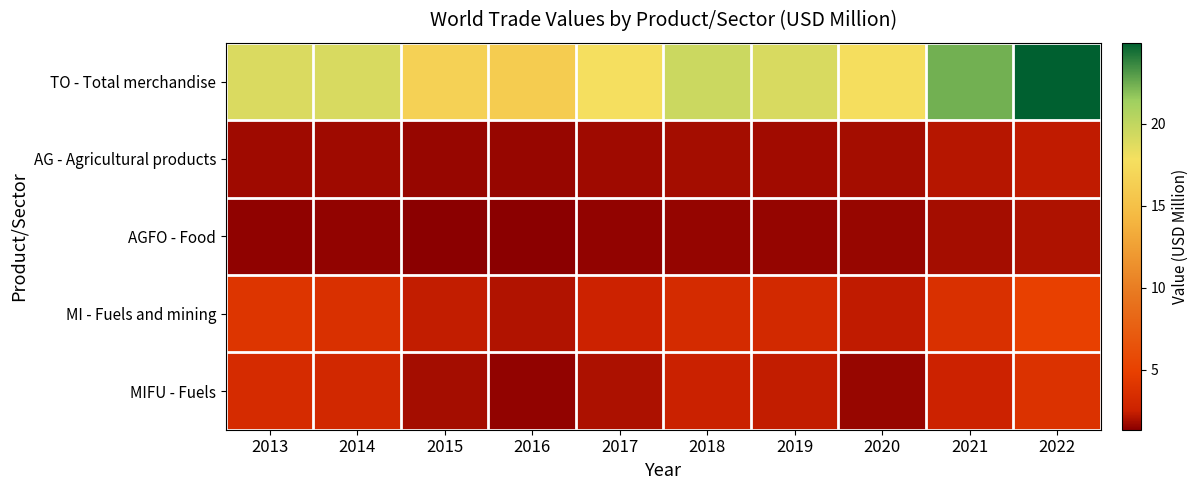

At how many categories does at least one series exceed 2?

10